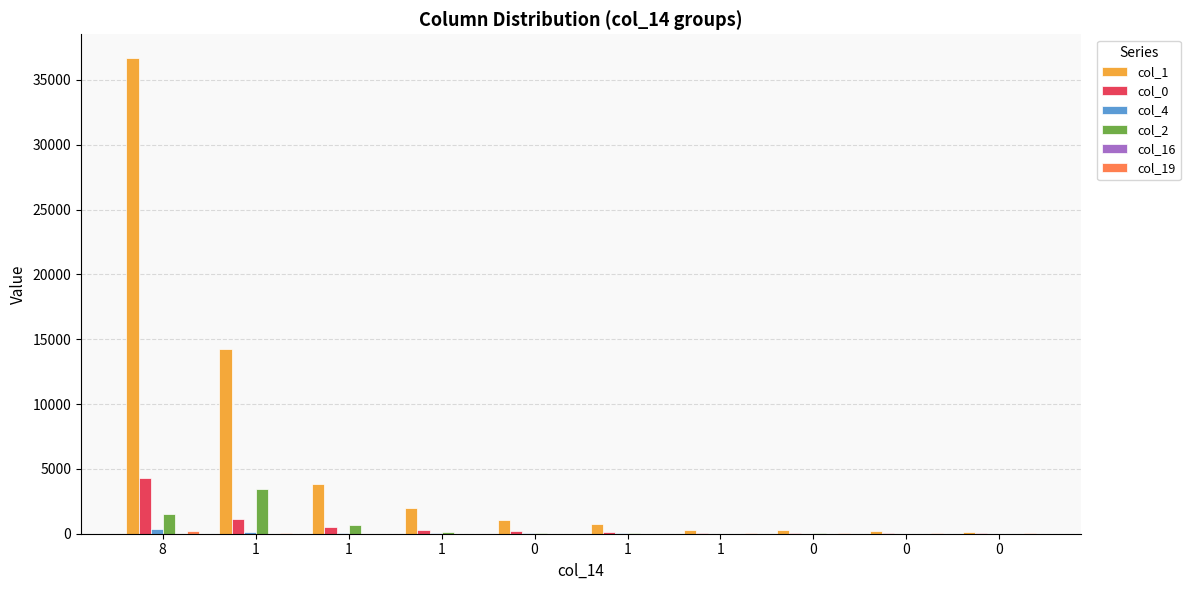

How many series are shown in this chart?

6